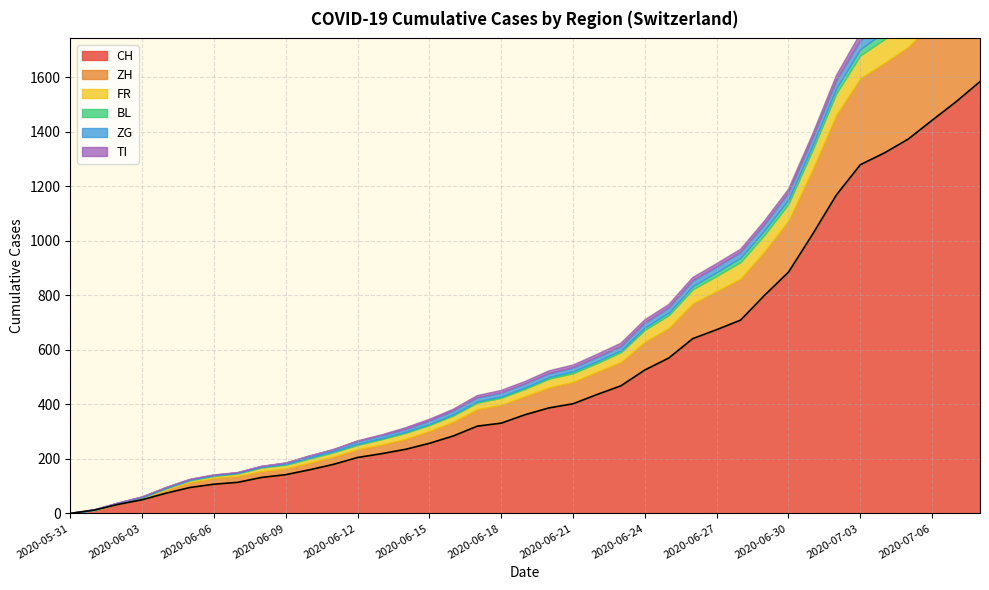

How many data points in TI are less than 9?

18